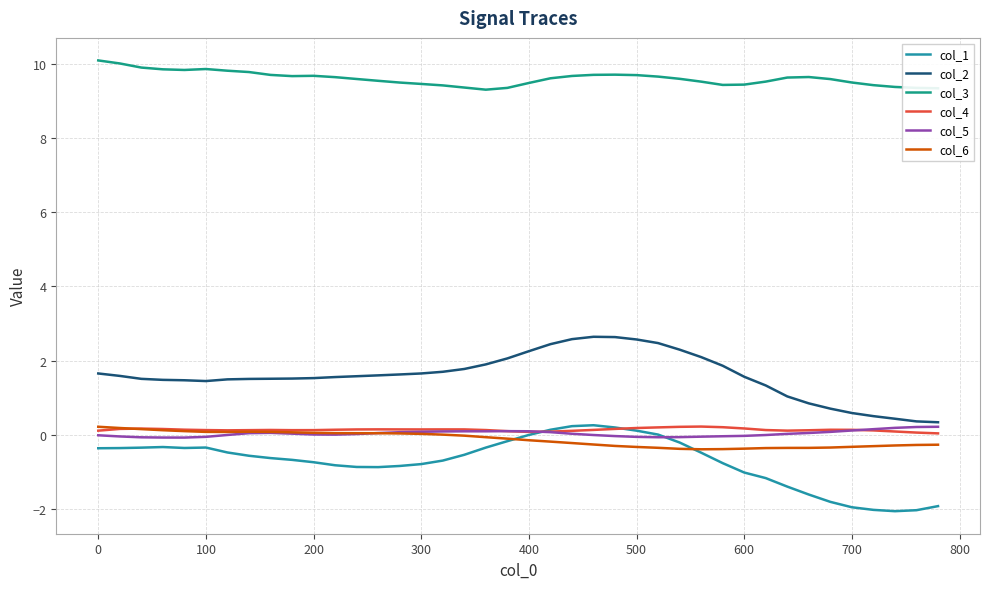

Rank the series by their maximum value, from highest to lowest.

col_3, col_2, col_1, col_4, col_6, col_5